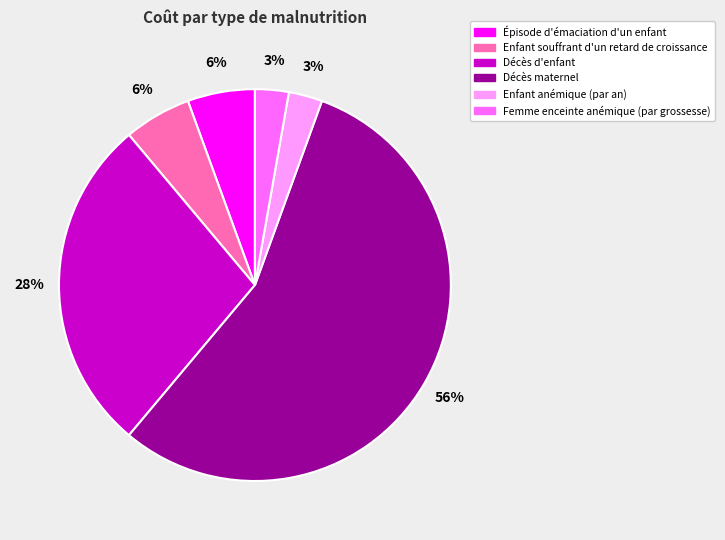

Which slice is the largest?

Décès maternel